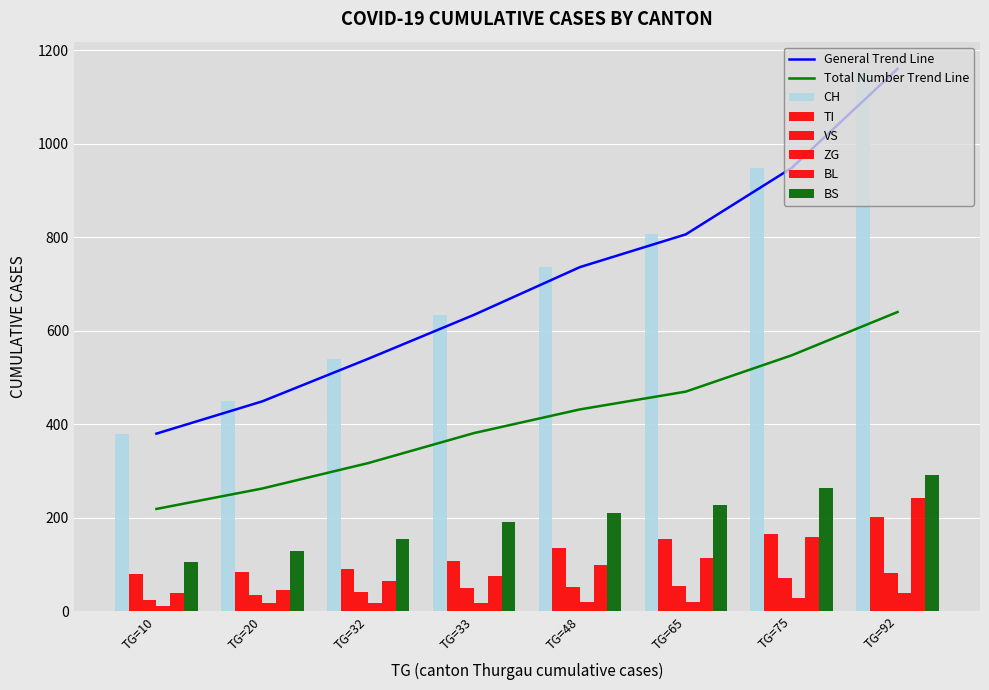

What is the value of the BS bar at the 8th from the left?

292